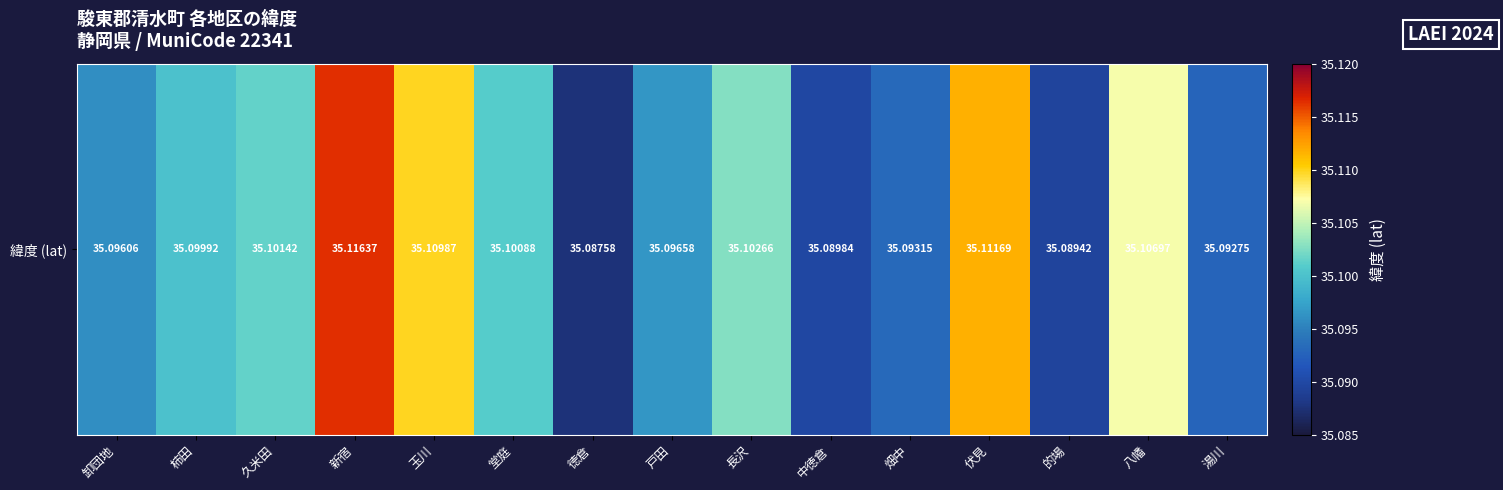

Between 伏見 and 久米田, which is larger?

伏見